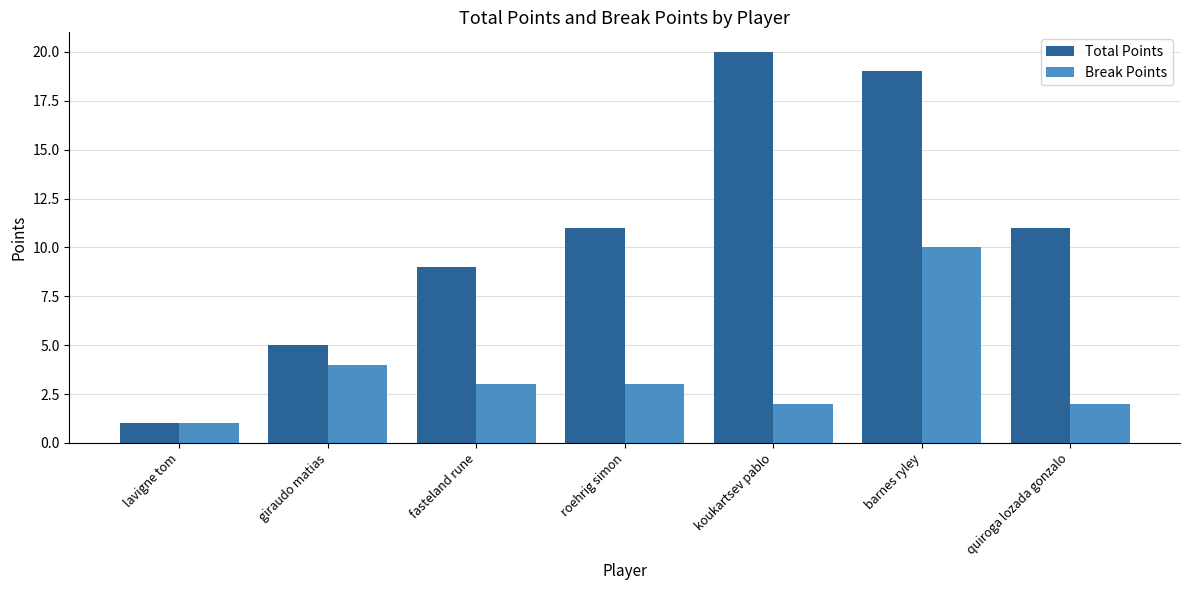

What is the difference between the maximum and minimum values in the Break Points series?

9